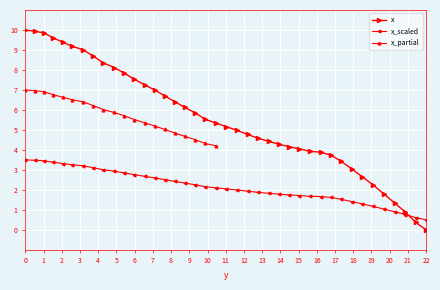

True or false: x_scaled and x cross at least once.

True